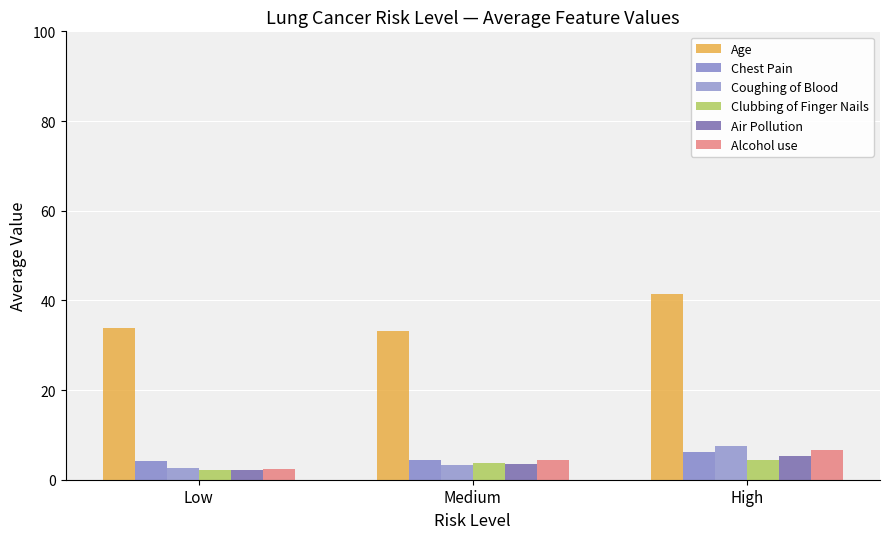

Which has a higher value, Medium or Low?

Low